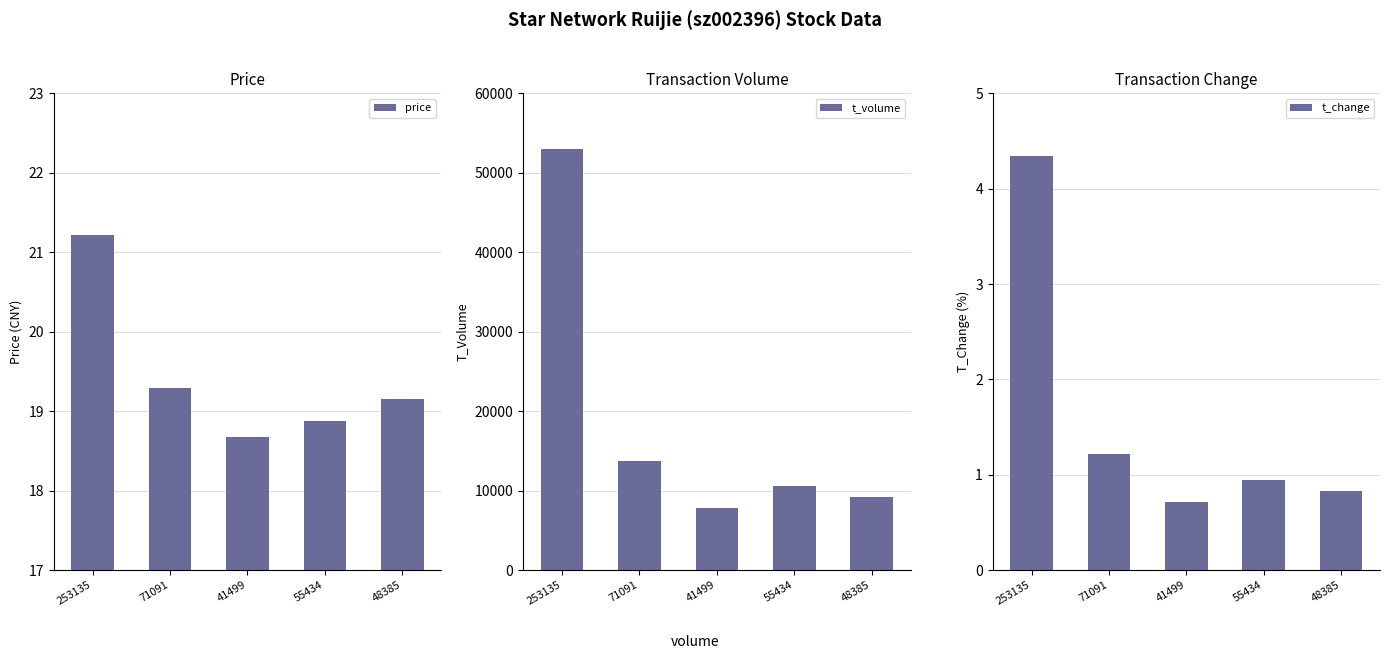

What is the difference between the t_change values at 41499 and 48385?

0.1